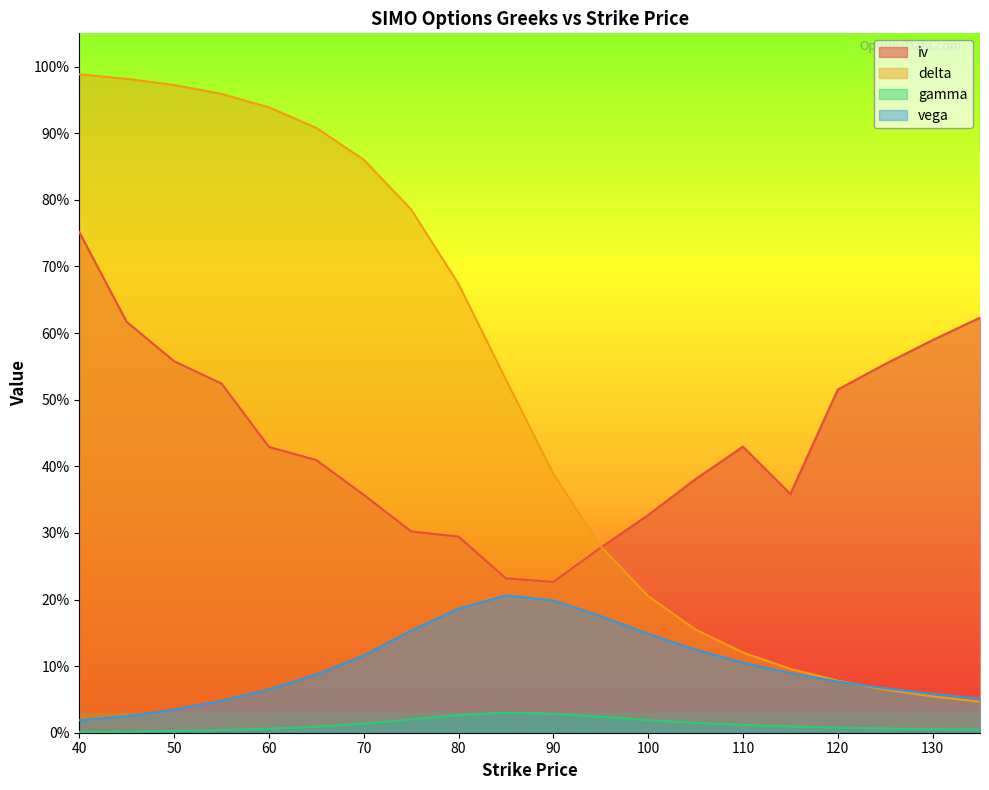

How many iv values are between 0 and 1?

20